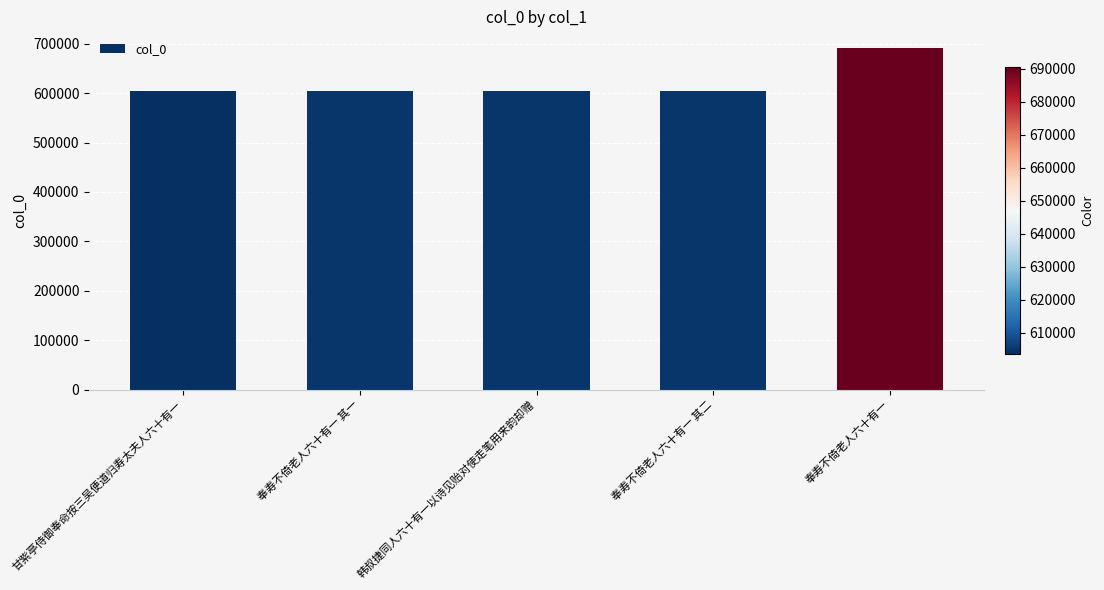

What is the label of the 1st bar from the left?

甘紫亭侍御奉命按三吴便道归寿太夫人六十有一